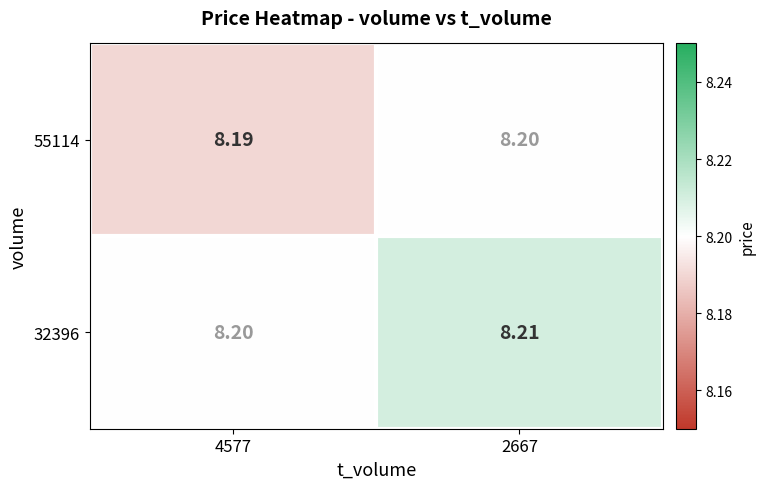

Is the value of 55114 at 2667 greater than the value of 32396 at 2667?

No